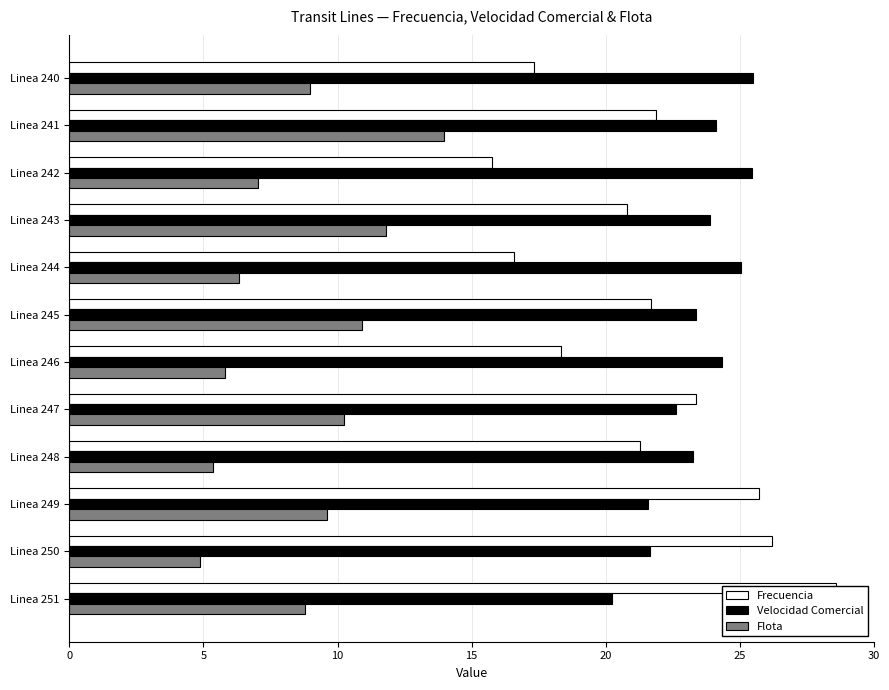

Reading left to right, transcribe all the data shown in this chart.

Frecuencia: 17.3	21.9	15.8	20.8	16.6	21.7	18.3	23.4	21.3	25.7	26.2	28.6
Velocidad Comercial: 25.5	24.1	25.4	23.9	25.0	23.4	24.3	22.6	23.2	21.6	21.7	20.2
Flota: 9.0	14.0	7.0	11.8	6.3	10.9	5.8	10.2	5.4	9.6	4.9	8.8